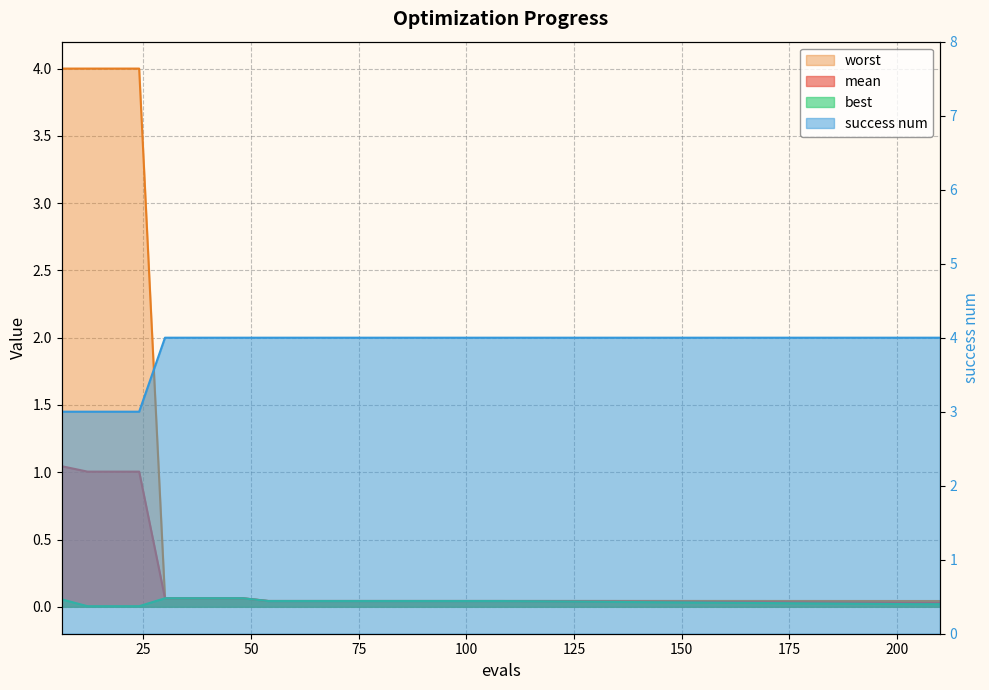

What is the value of the success num point at the 2nd from the left?

3.0